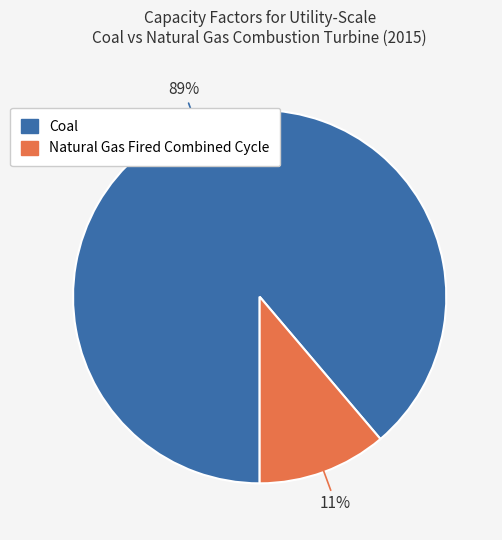

To the nearest percent, what is the average slice percentage?

50%